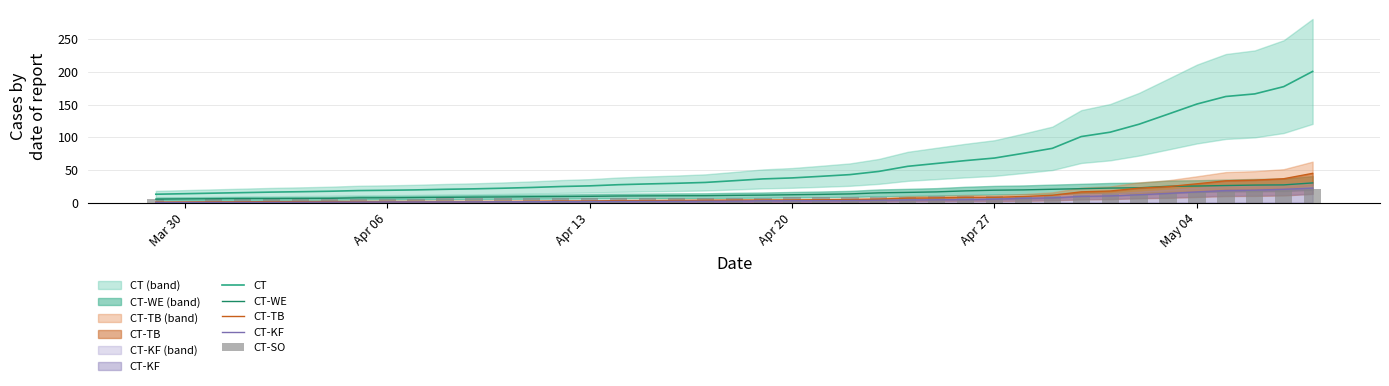

What is the lowest value of the CT-SO series?

4.9